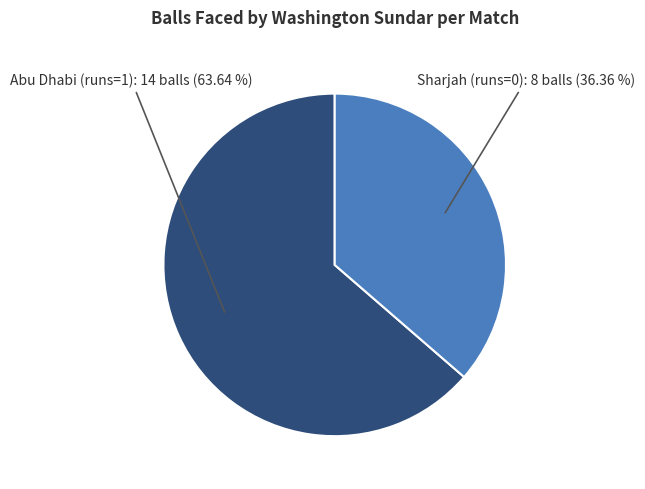

Is it true that Sharjah (runs=0) is 36% of the pie?

True